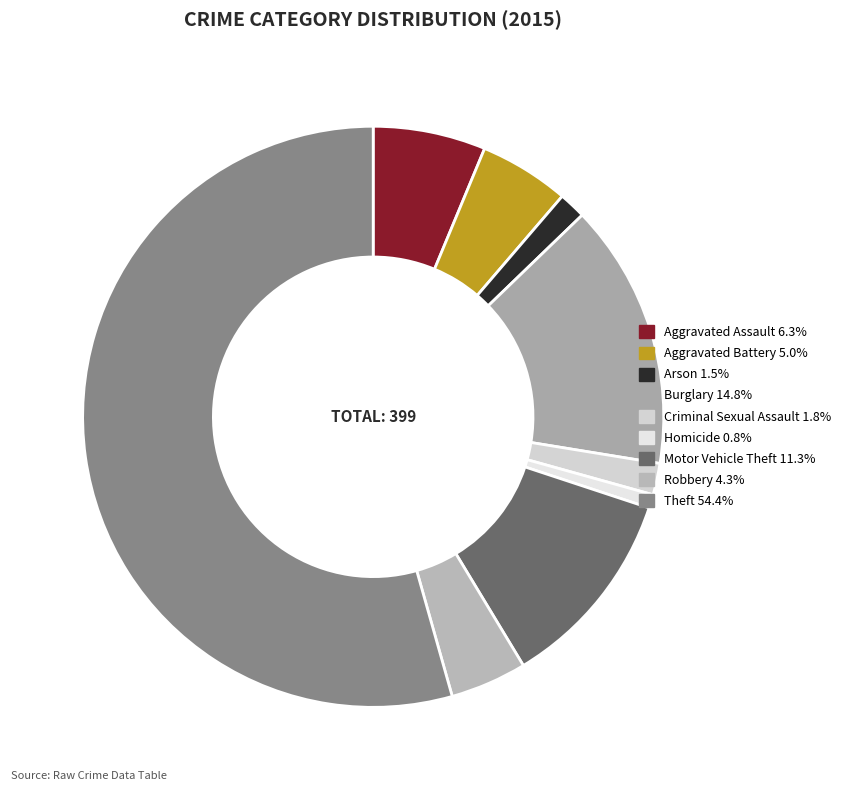

Which slice is the smallest?

Homicide